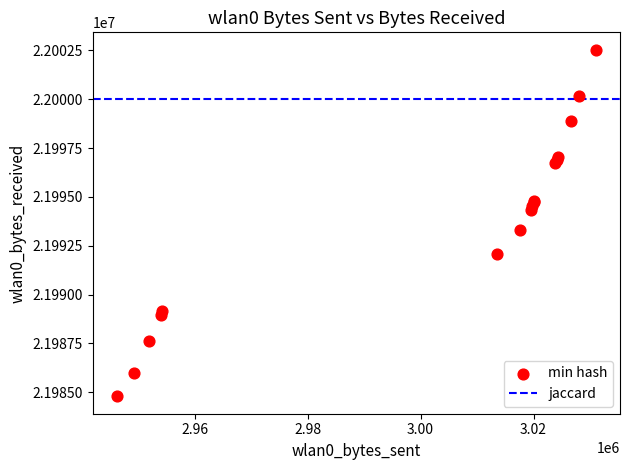

What Y value in the scatter plot is closest to 21993661?

21993298